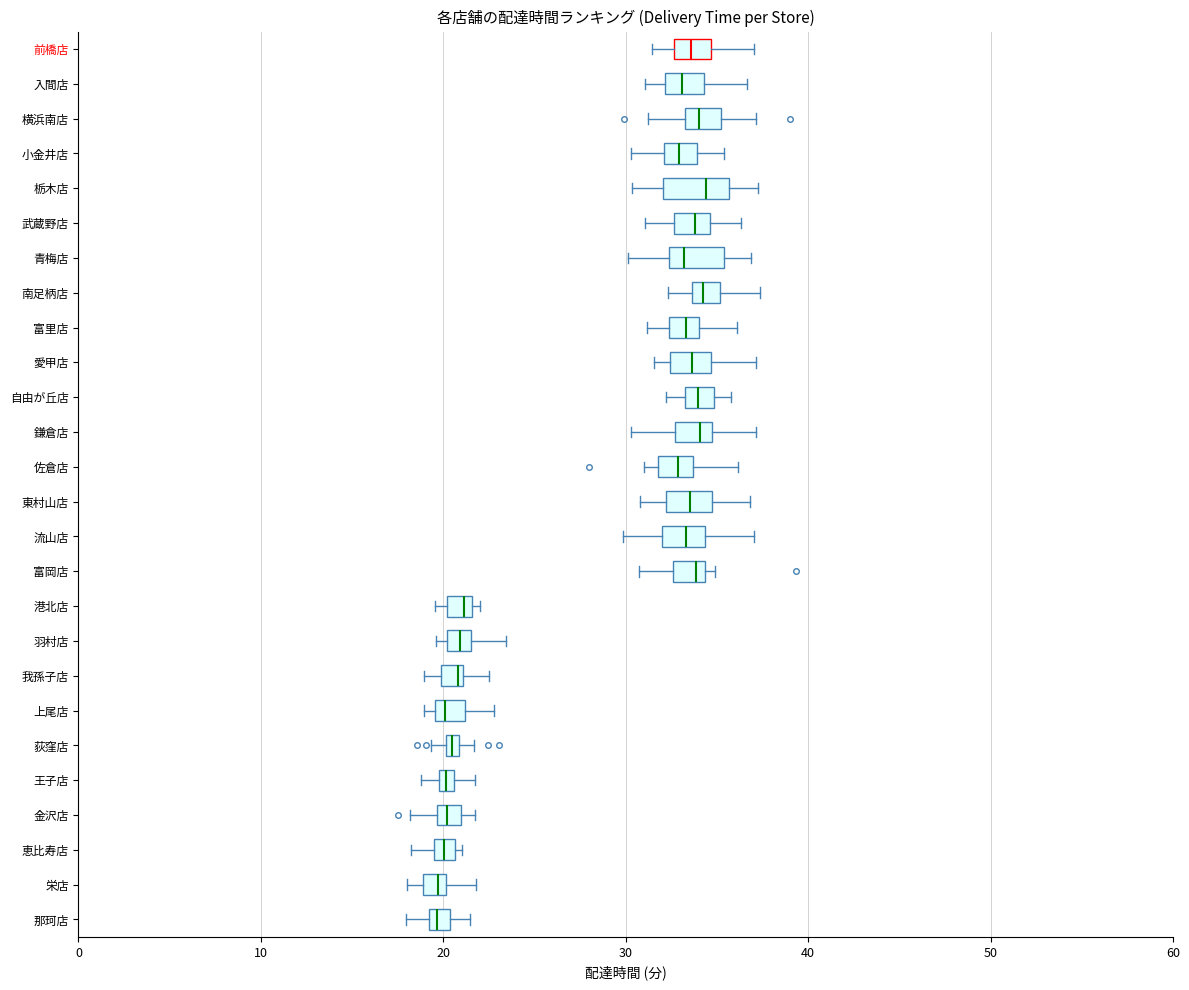

Where is the left edge of the box for 富岡店 on the x-axis? The values are not printed on the chart, so give them approximately, as read against the axis.

33